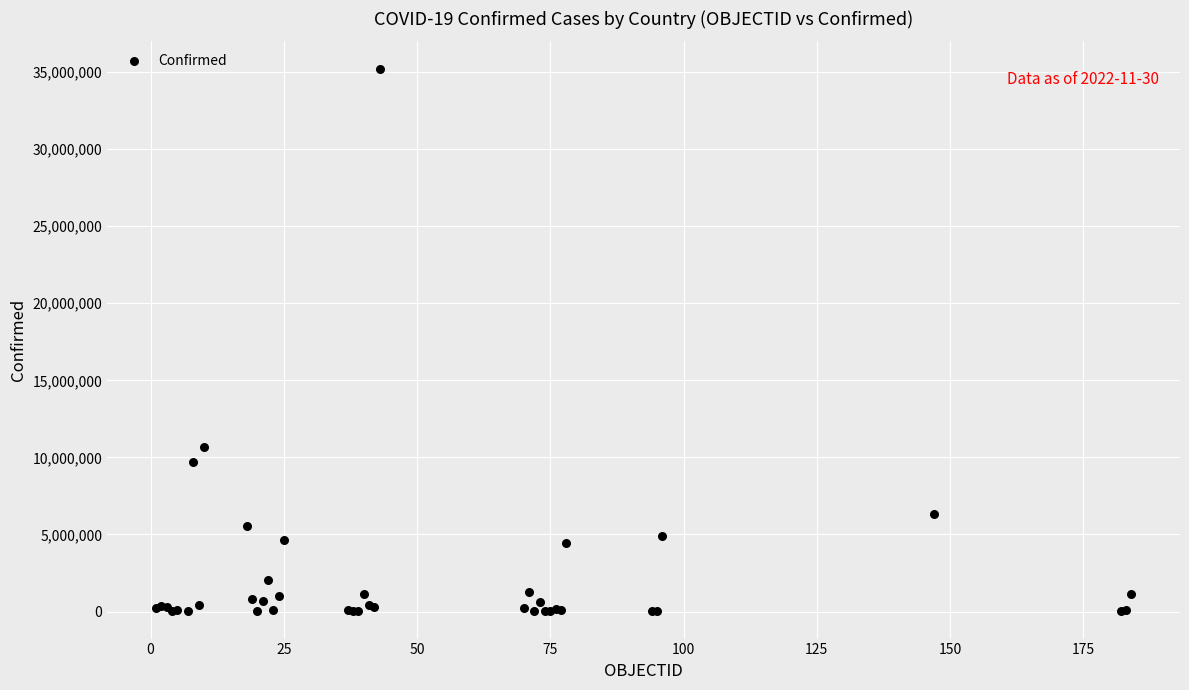

What Y value in the scatter plot is closest to 17617622?

10655596